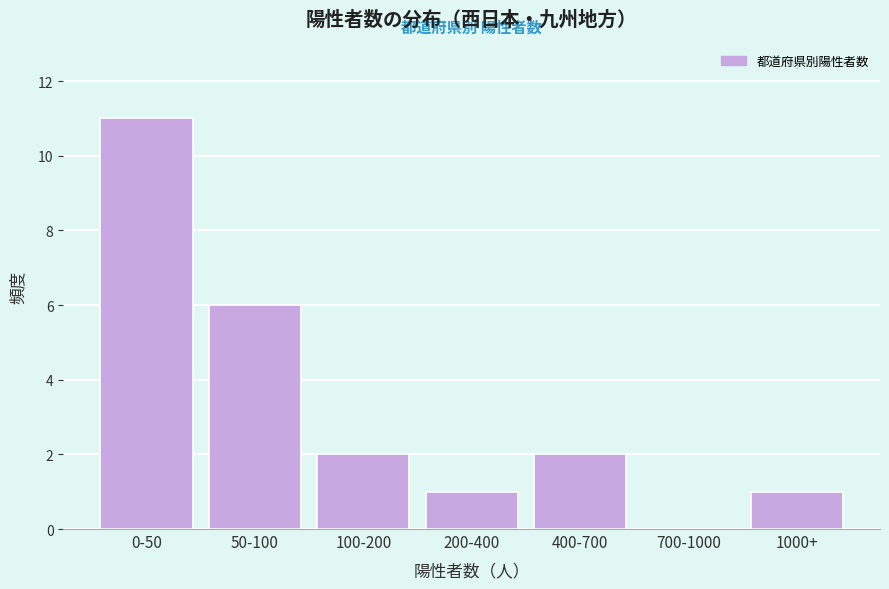

Reading left to right, list all the values displayed in this chart.

0-50=11	50-100=6	100-200=2	200-400=1	400-700=2	700-1000=0	1000+=1